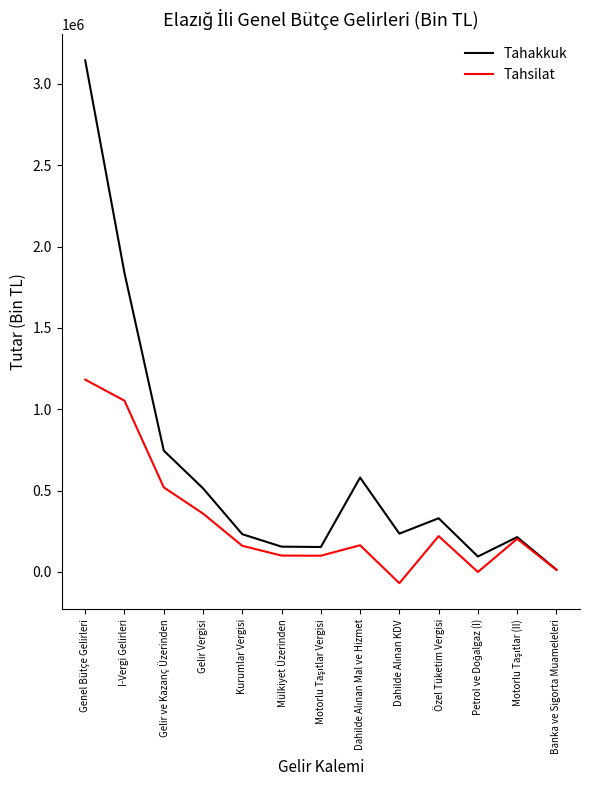

The Tahsilat series shows 1455679 at I-Vergi Gelirleri. True or false?

False